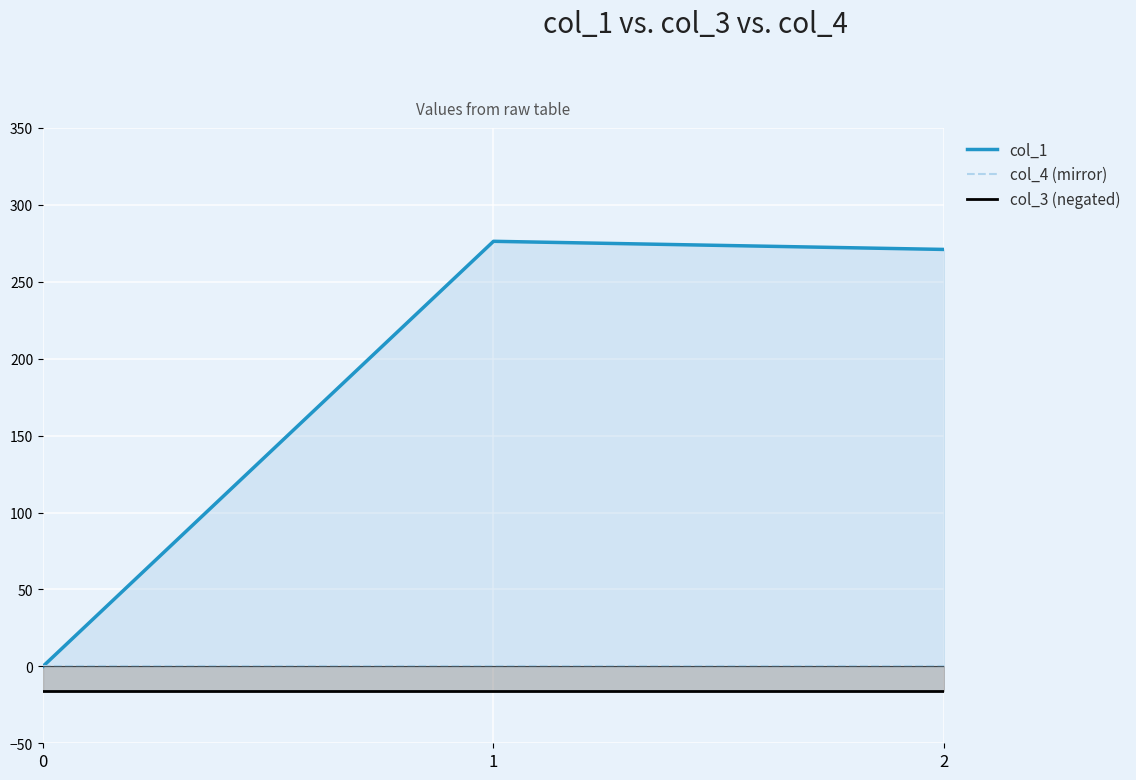

Which series has the widest spread of values?

col_1